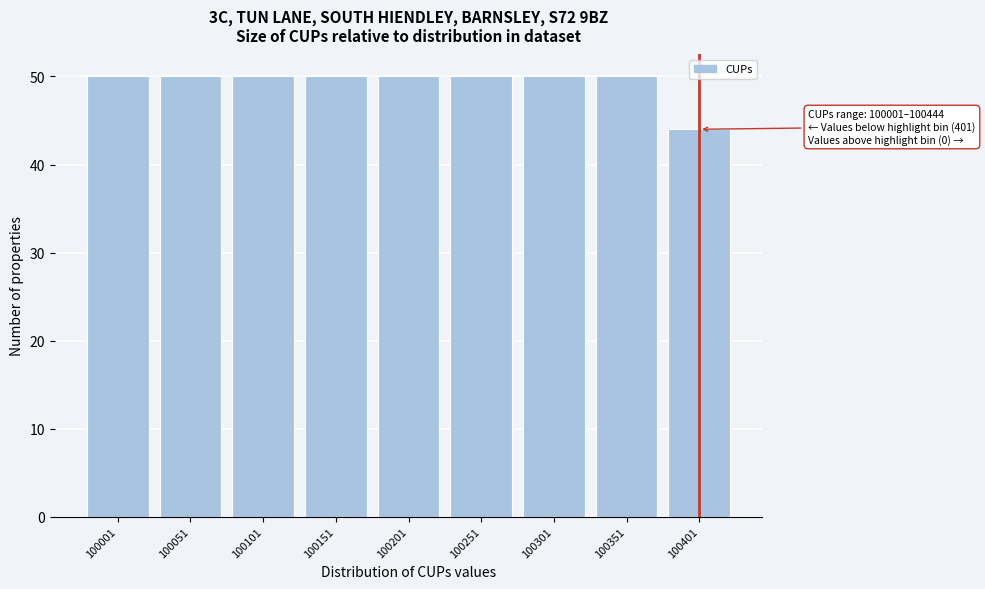

Reading left to right, what are all the values shown in this chart?

50	50	50	50	50	50	50	50	44